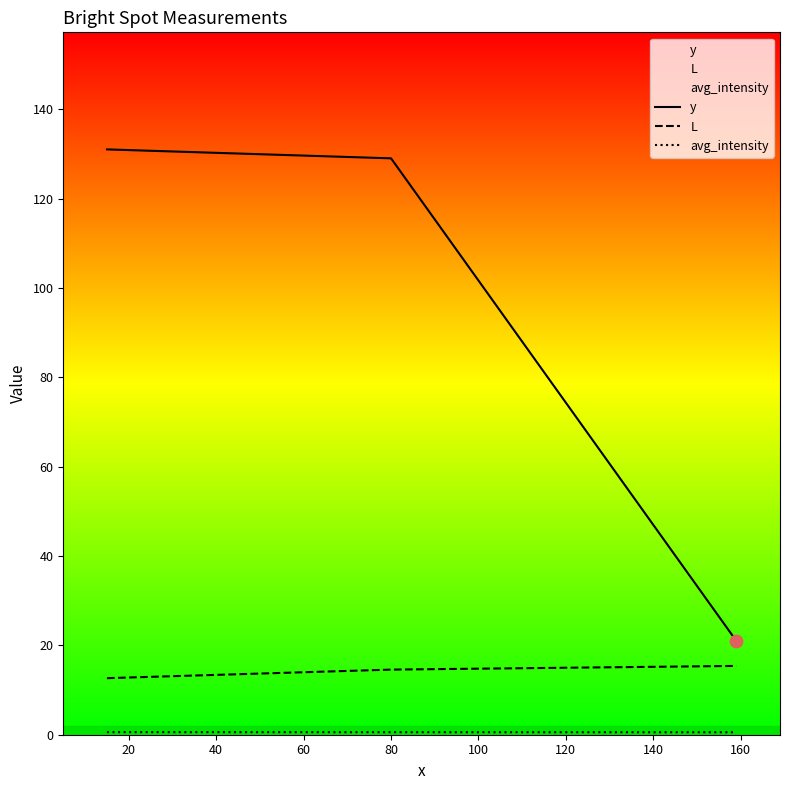

Which series has the widest spread of Y values?

y